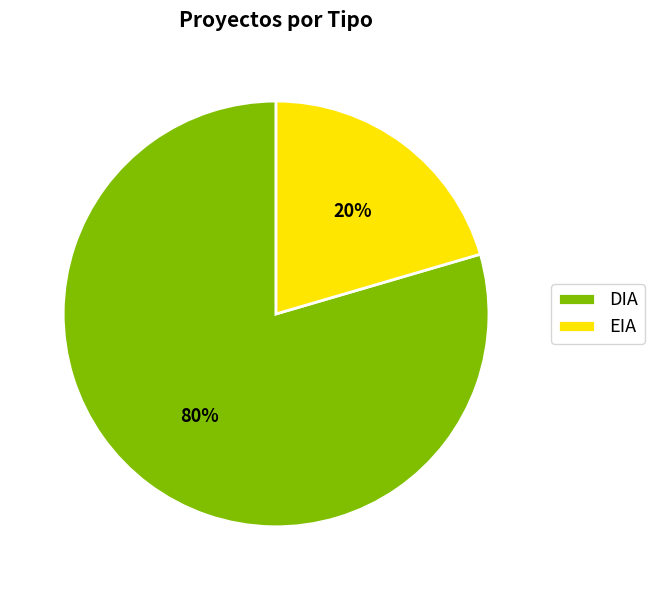

Is there a majority slice in this chart?

Yes